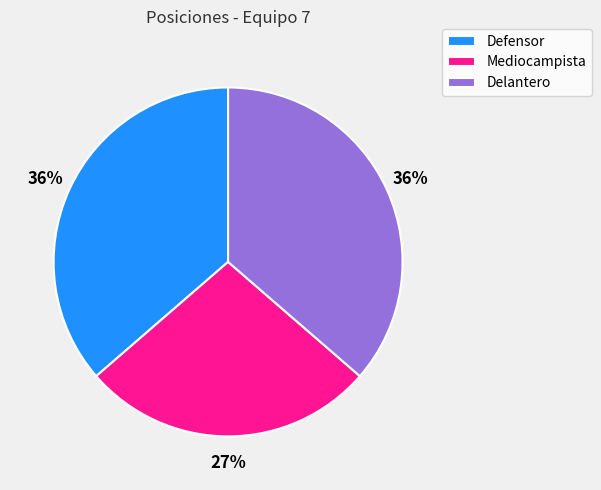

Between Mediocampista and Defensor, which is larger?

Defensor